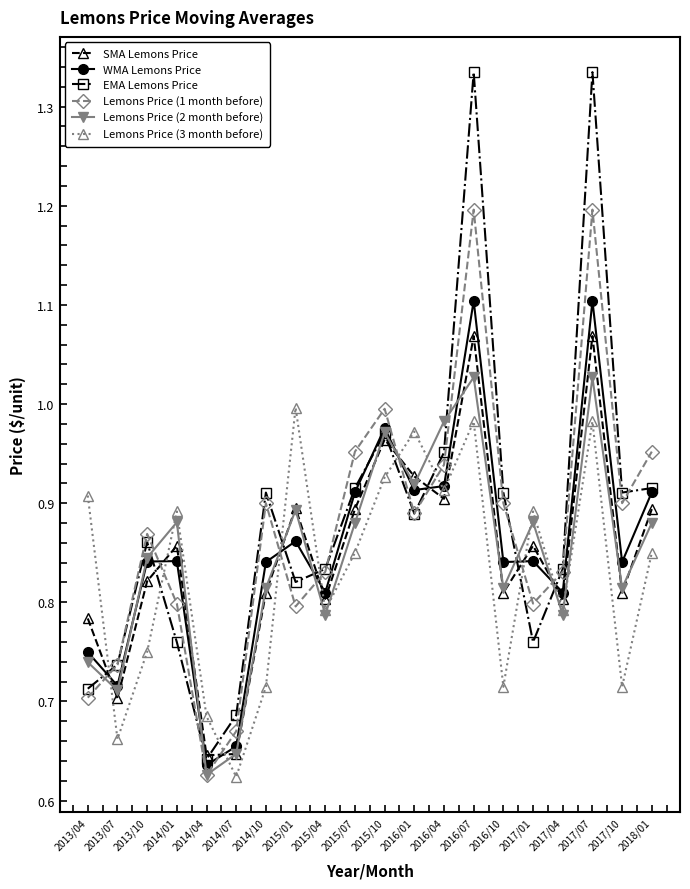

Where is Lemons Price (3 month before) nearest to the value 0?

2014/07